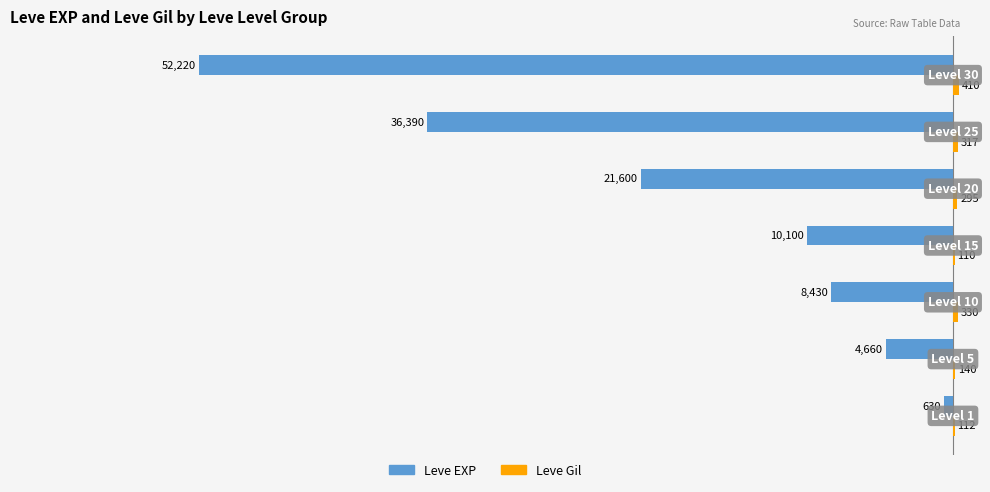

What is the maximum value shown in the chart?

410